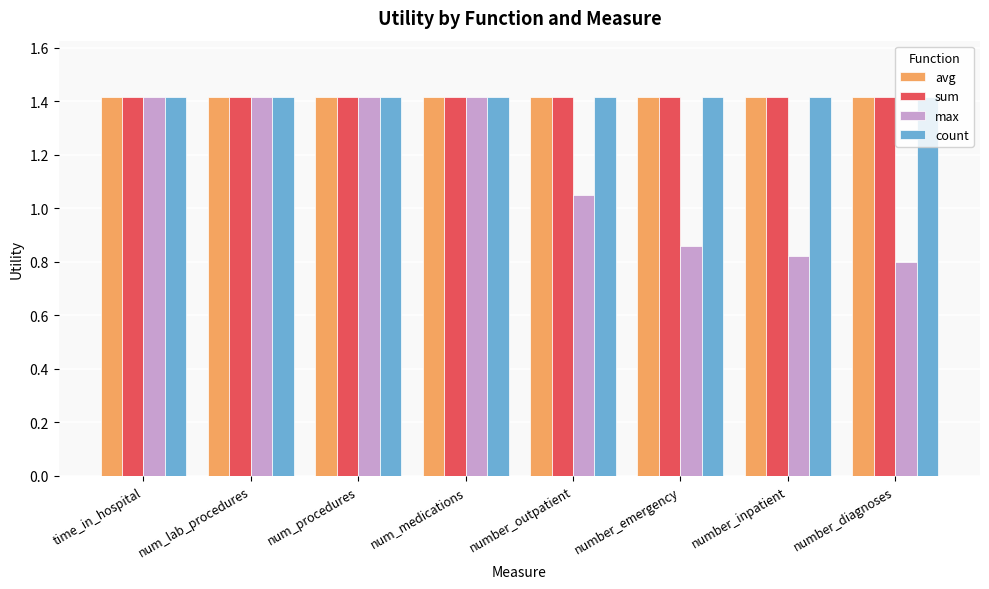

How many groups of bars are there?

8